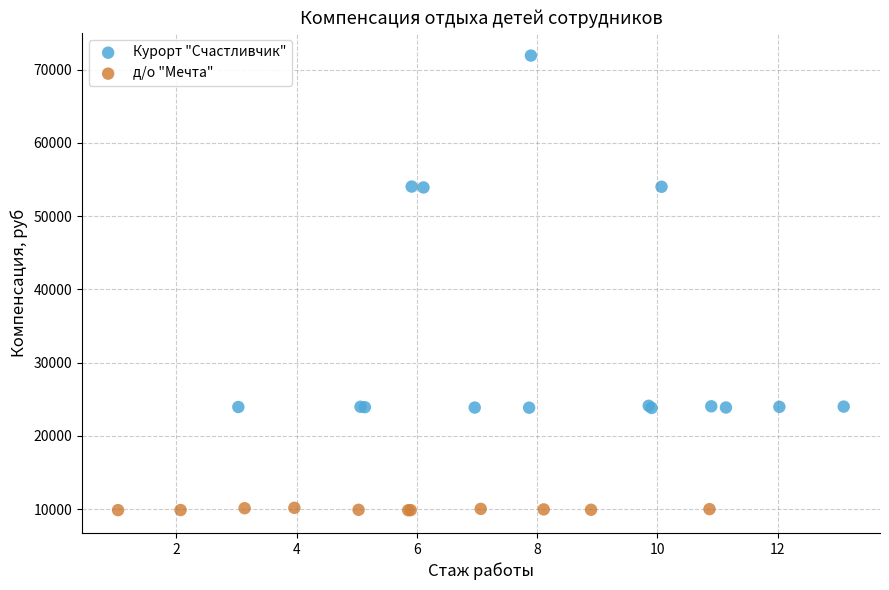

Which series reaches the maximum Y coordinate?

Курорт "Счастливчик"